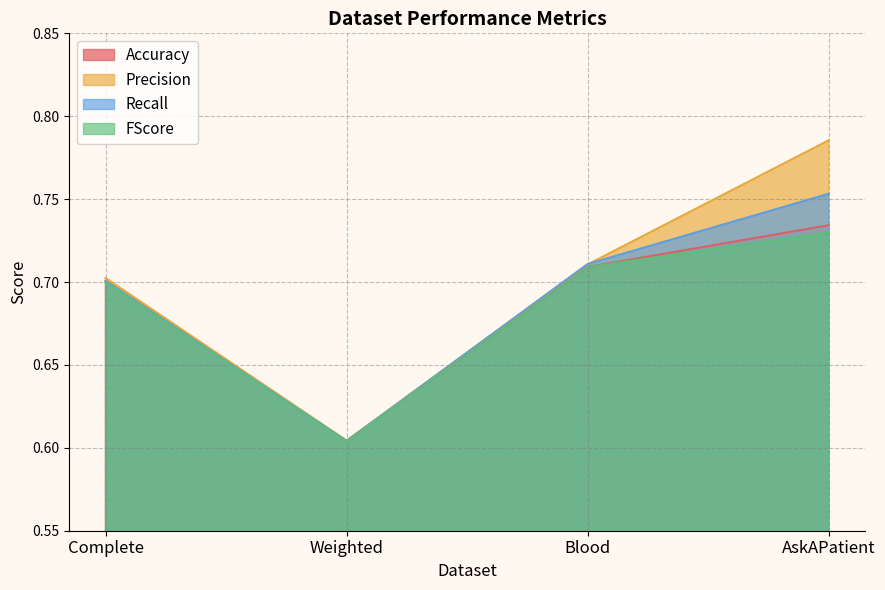

At which label does Recall reach its minimum?

Weighted